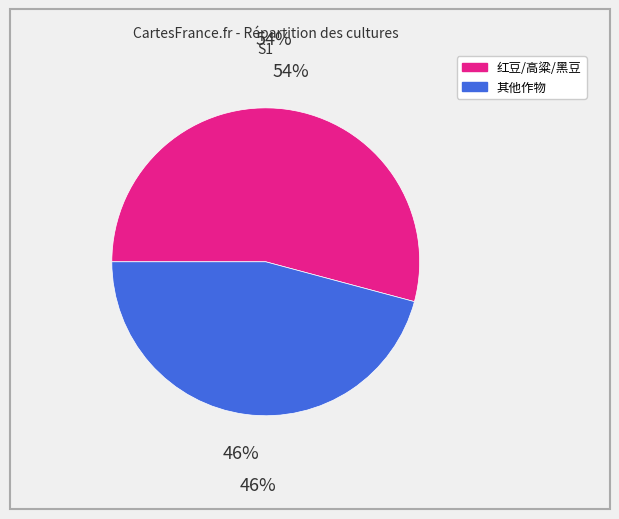

Is there a majority slice in this chart?

Yes